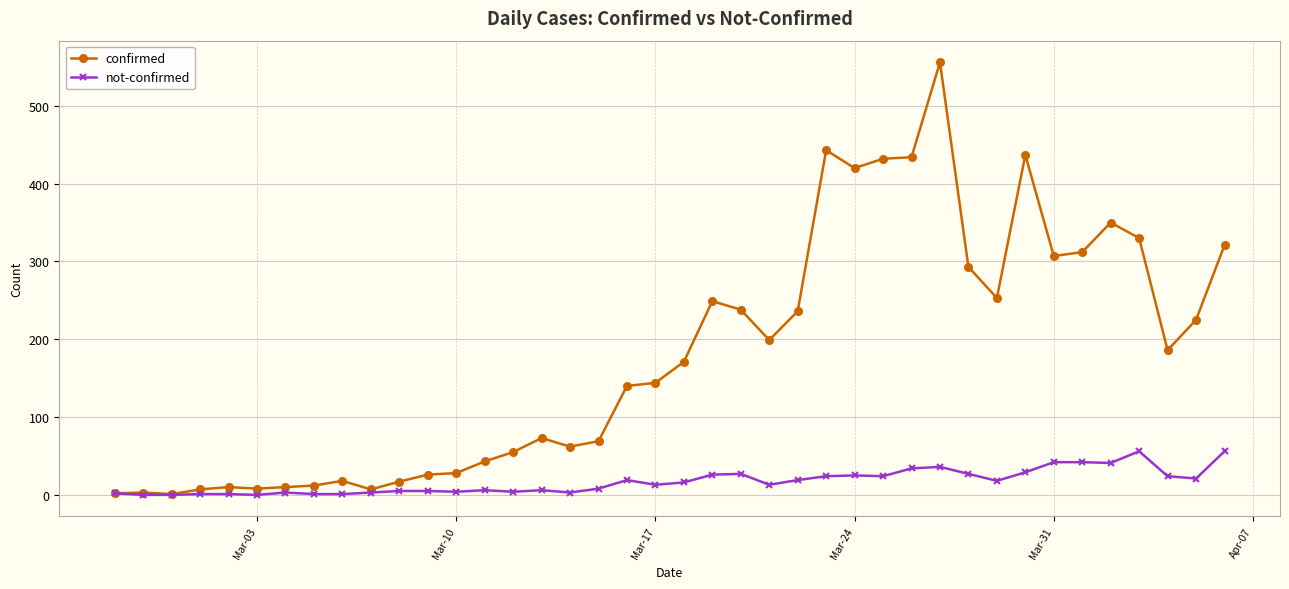

True or false: confirmed has more than 2 interior local peaks.

True